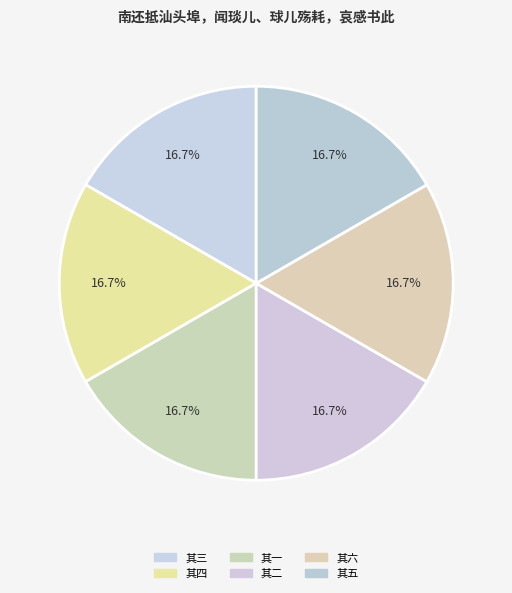

To the nearest percent, what portion does 其一 represent?

17%